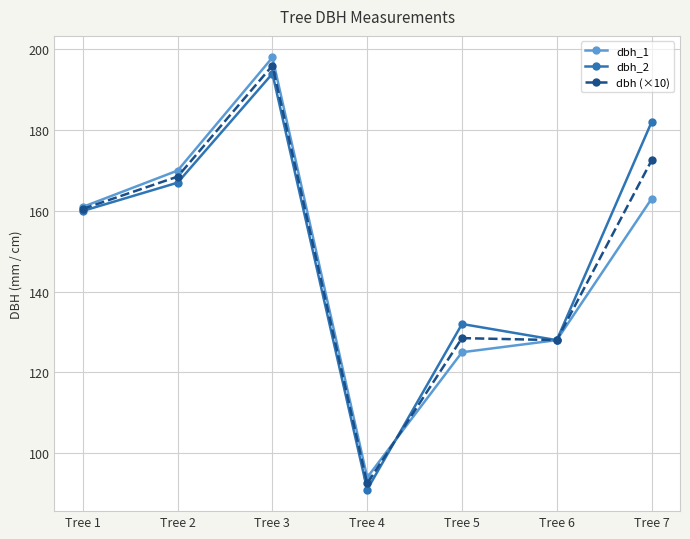

What is the value of the dbh_2 point at the 3rd from the left?

194.0